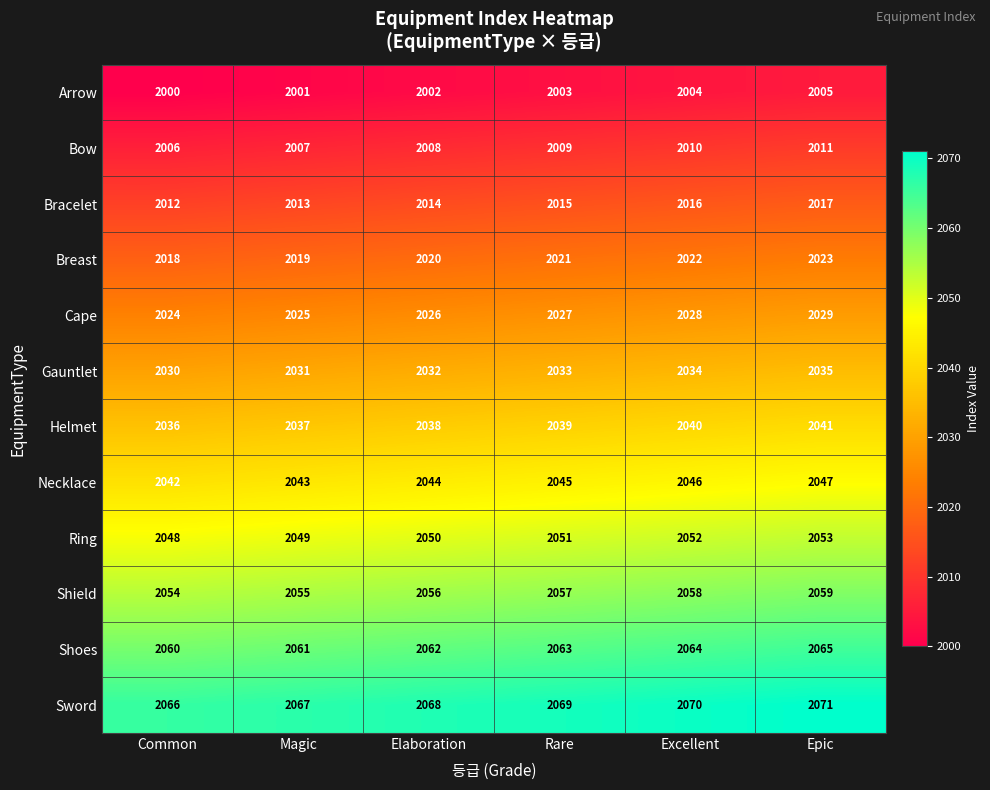

What is the maximum value shown in the chart?

2071